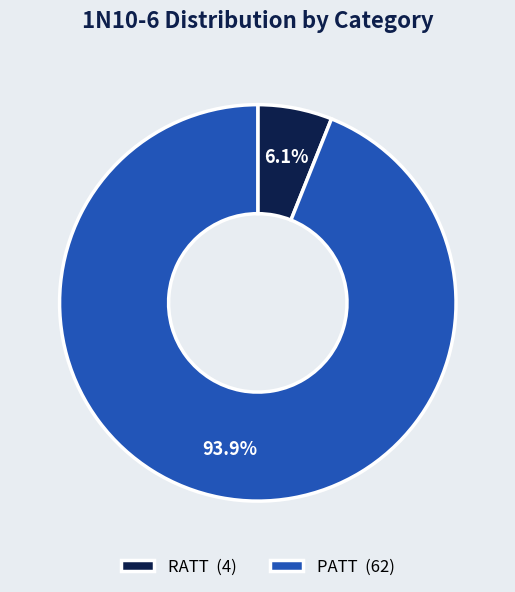

Approximately how many times larger is the value at RATT compared to PATT?

0.1